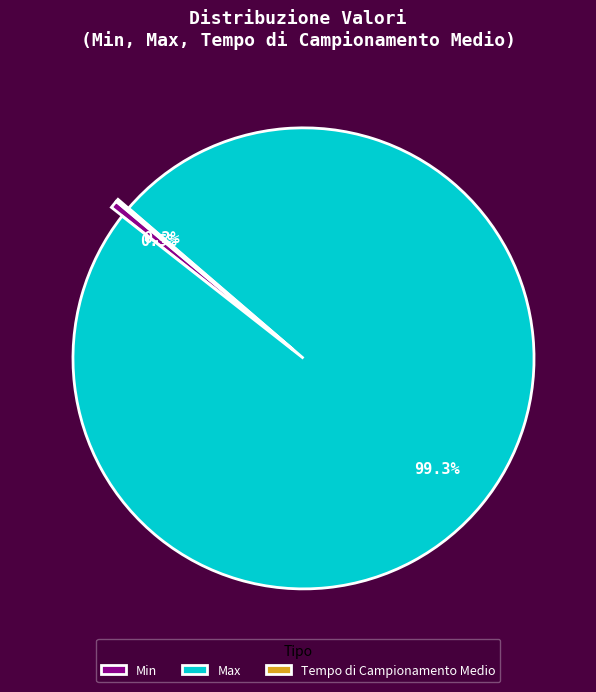

How much of the chart is everything except Min?

99.5%